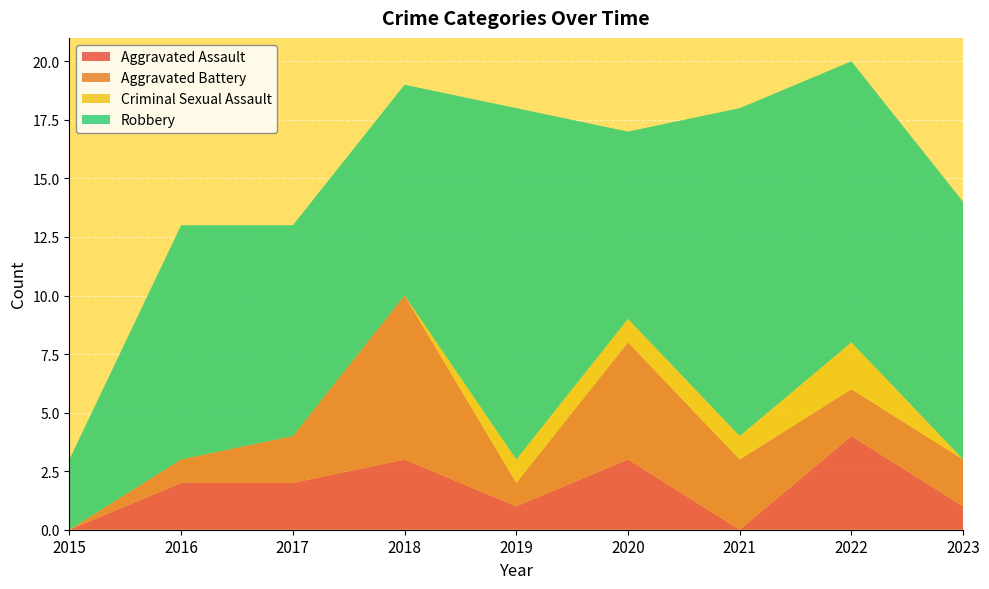

Reading right to left, list all the values displayed in this chart.

Aggravated Assault: 2023=1	2022=4	2021=0	2020=3	2019=1	2018=3	2017=2	2016=2	2015=0
Aggravated Battery: 2023=2	2022=2	2021=3	2020=5	2019=1	2018=7	2017=2	2016=1	2015=0
Criminal Sexual Assault: 2023=0	2022=2	2021=1	2020=1	2019=1	2018=0	2017=0	2016=0	2015=0
Robbery: 2023=11	2022=12	2021=14	2020=8	2019=15	2018=9	2017=9	2016=10	2015=3